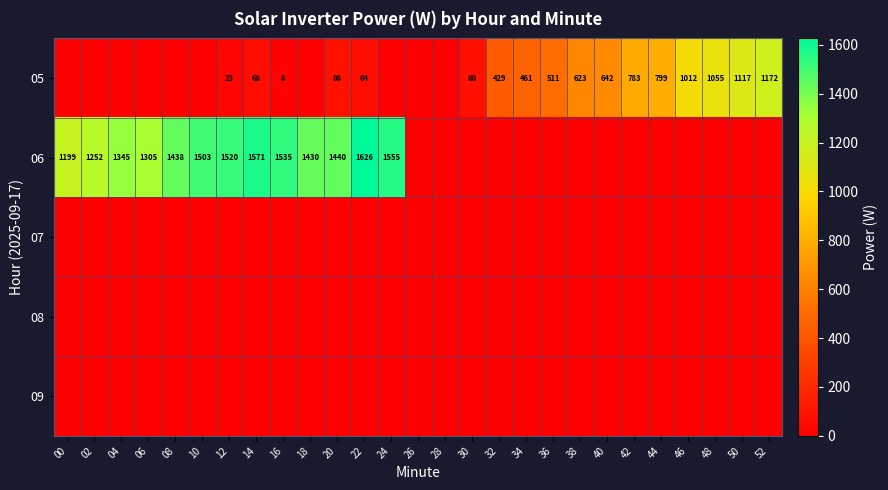

The value of 05 at 20 is 154. True or false?

False